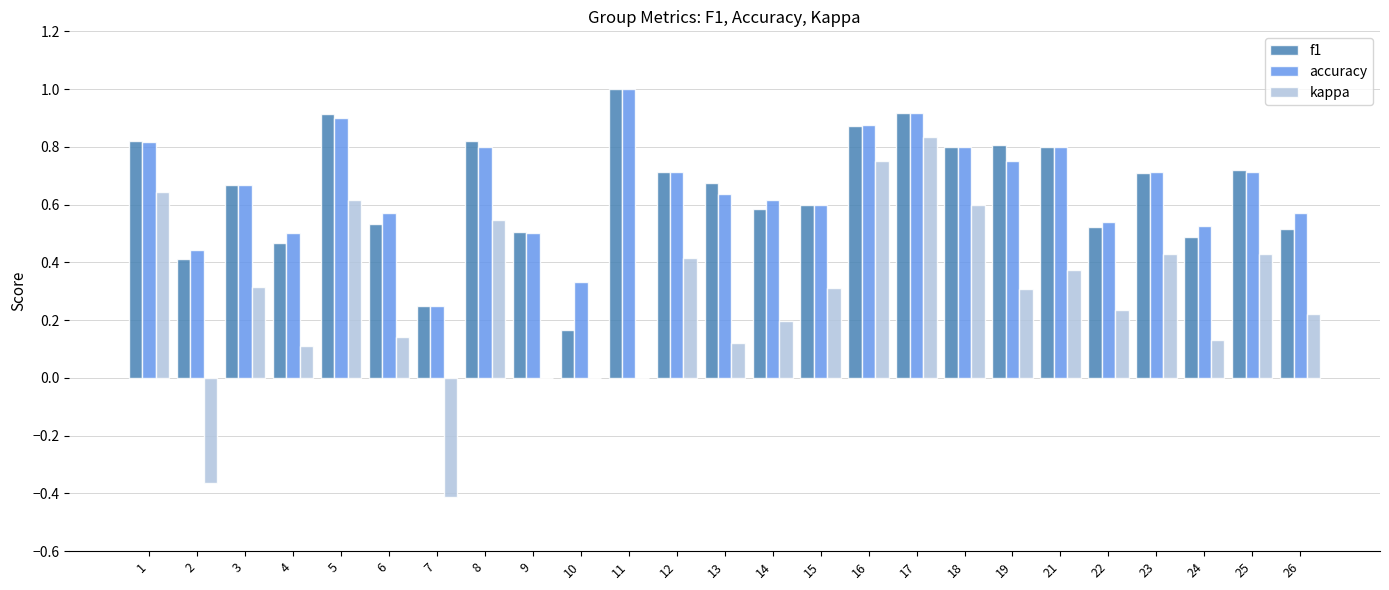

Is it true that f1 equals 0.8 at 18?

True